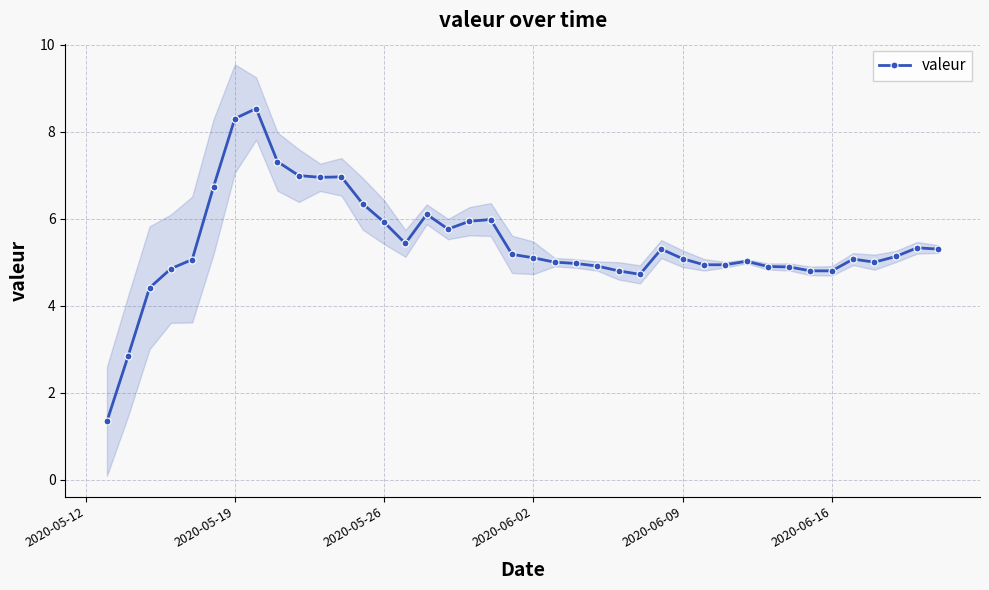

True or false: valeur has more than 1 interior local peaks.

True